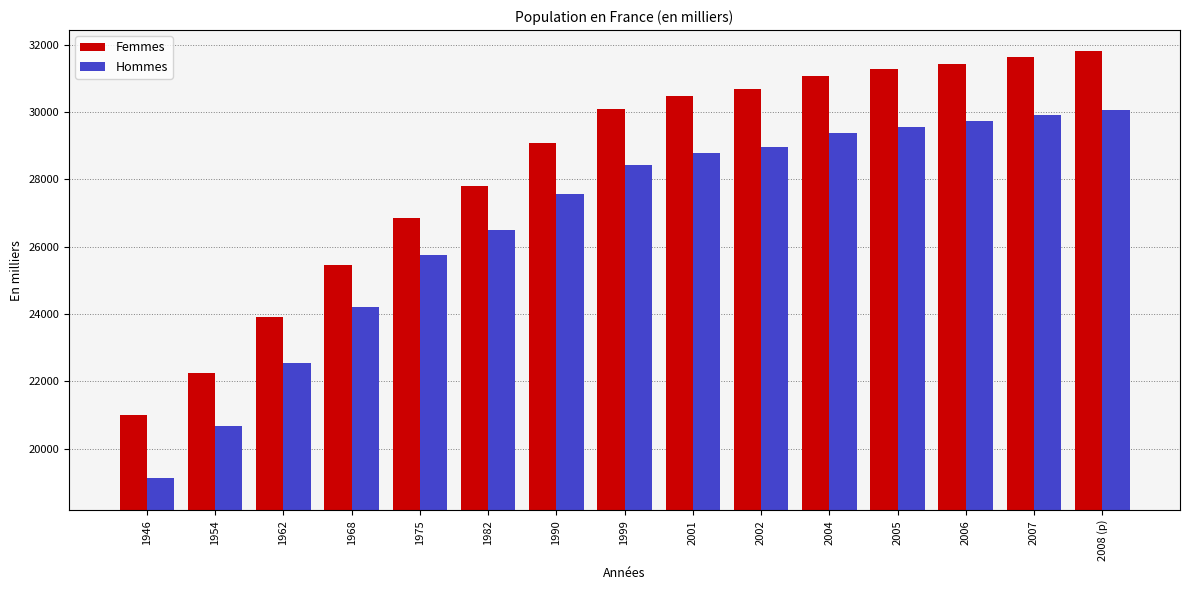

Where is Hommes nearest to the value 24601?

1968